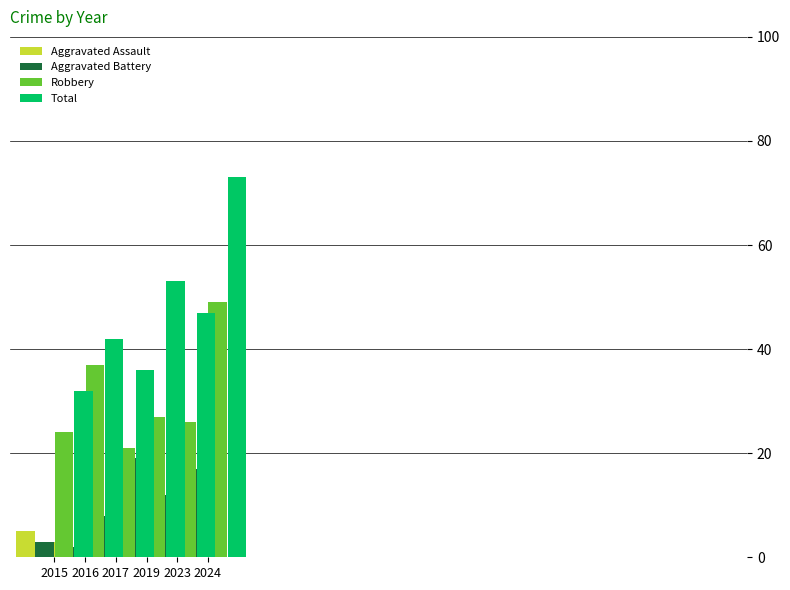

The value of Robbery at 2017 is 21. True or false?

True